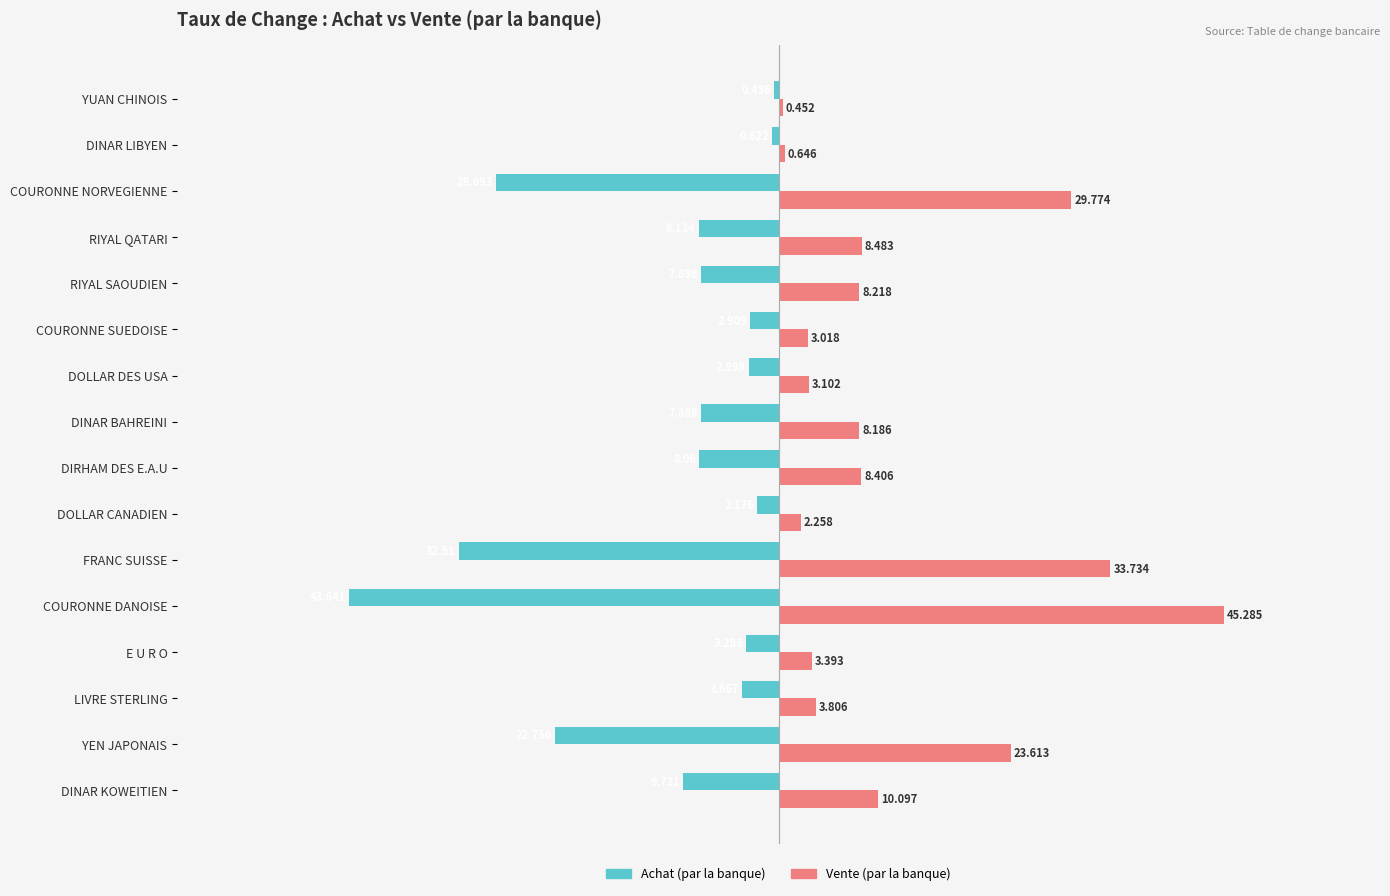

Which label corresponds to the smallest value in the chart?

COURONNE DANOISE